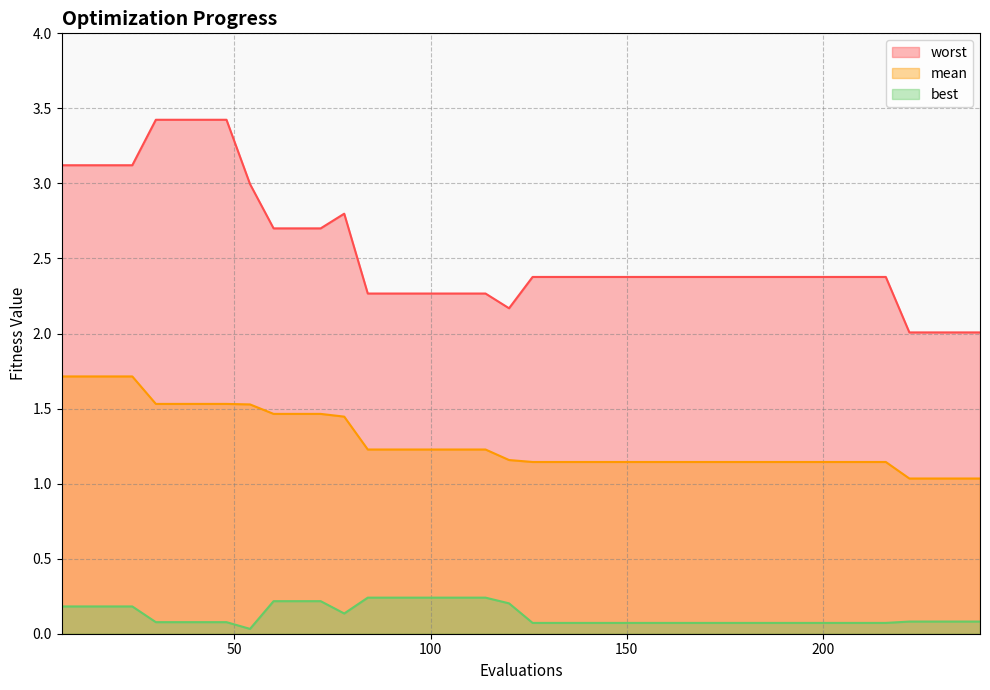

At which label is mean closest to 1?

222